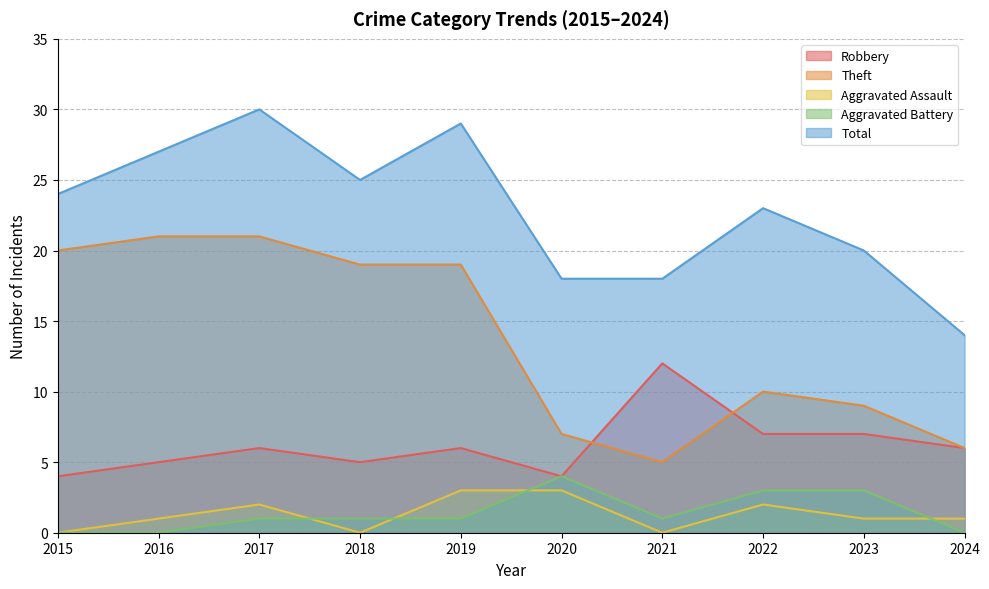

Reading right to left, what are all the values shown in this chart?

Robbery: 2024=6	2023=7	2022=7	2021=12	2020=4	2019=6	2018=5	2017=6	2016=5	2015=4
Theft: 2024=6	2023=9	2022=10	2021=5	2020=7	2019=19	2018=19	2017=21	2016=21	2015=20
Aggravated Assault: 2024=1	2023=1	2022=2	2021=0	2020=3	2019=3	2018=0	2017=2	2016=1	2015=0
Aggravated Battery: 2024=0	2023=3	2022=3	2021=1	2020=4	2019=1	2018=1	2017=1	2016=0	2015=0
Total: 2024=14	2023=20	2022=23	2021=18	2020=18	2019=29	2018=25	2017=30	2016=27	2015=24